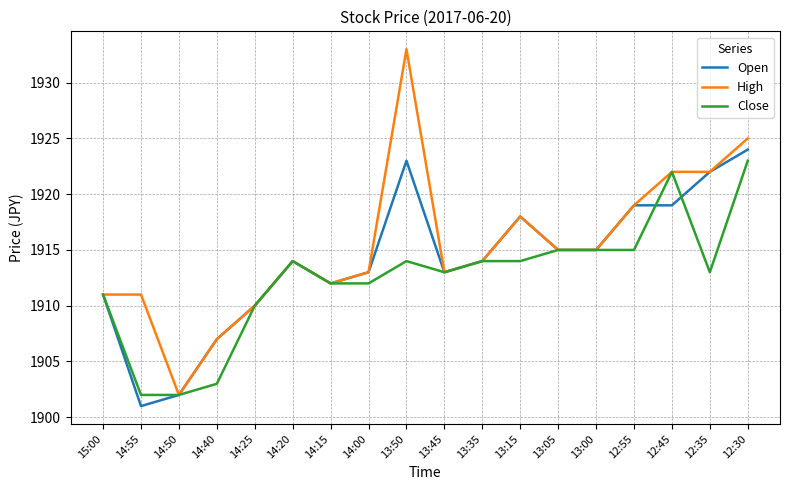

What is the total value across all series at 12:35?

5757